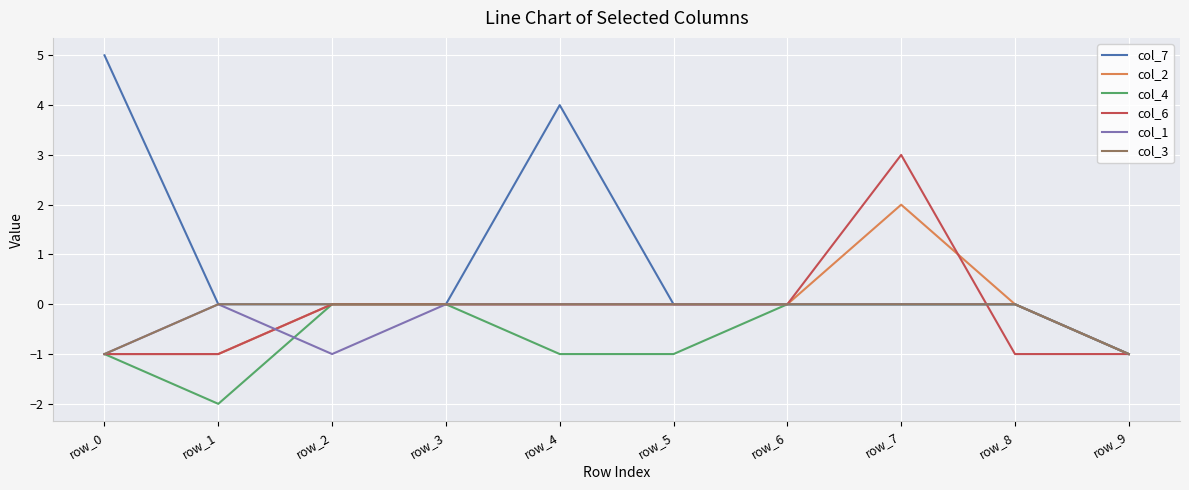

At which category is the sum across all series the highest?

row_7